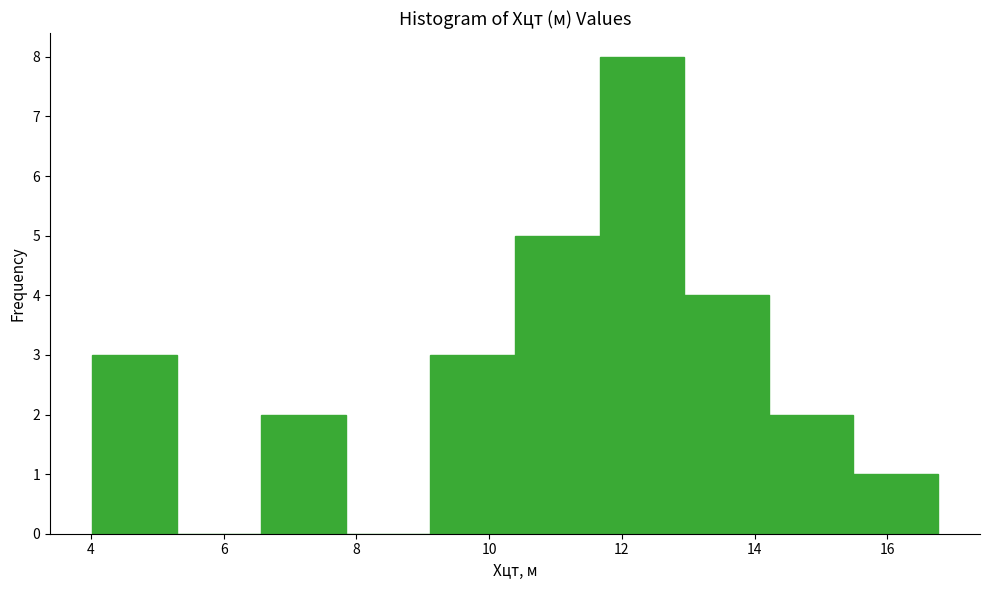

Reading left to right, transcribe this chart: for each bar, give the range it covers on the x-axis and its height. Neither the bar edges nor the heights are printed on the chart, so give them approximately, as read against the axes.

4.0 to 5.2: 3
5.2 to 6.6: 0
6.6 to 7.8: 2
7.8 to 9.2: 0
9.2 to 10.4: 3
10.4 to 11.6: 5
11.6 to 13.0: 8
13.0 to 14.2: 4
14.2 to 15.4: 2
15.4 to 16.8: 1